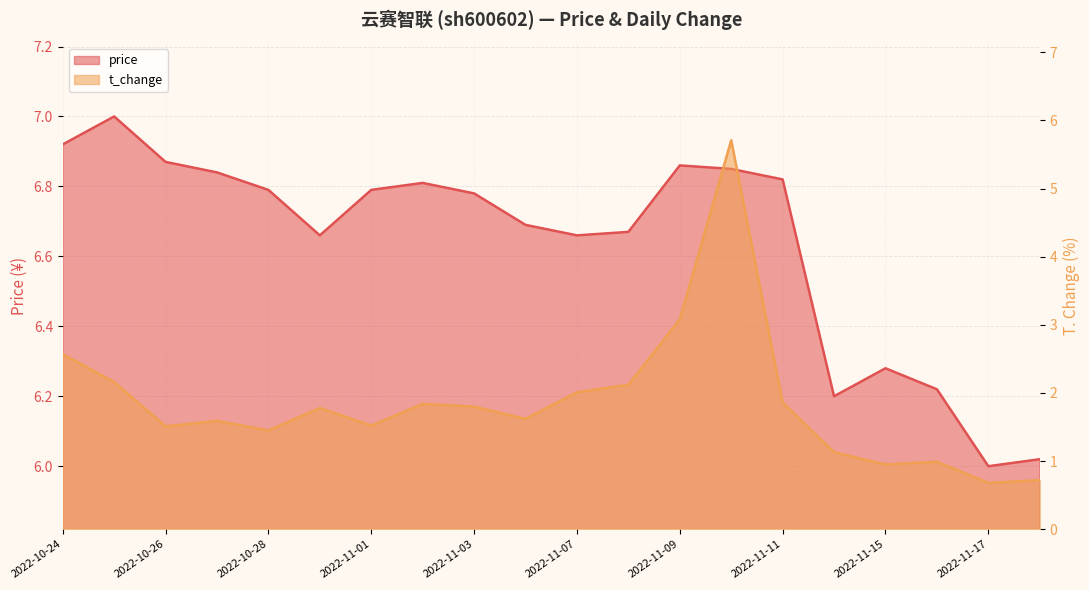

What is the difference between the highest and lowest values at 2022-11-10?

1.1